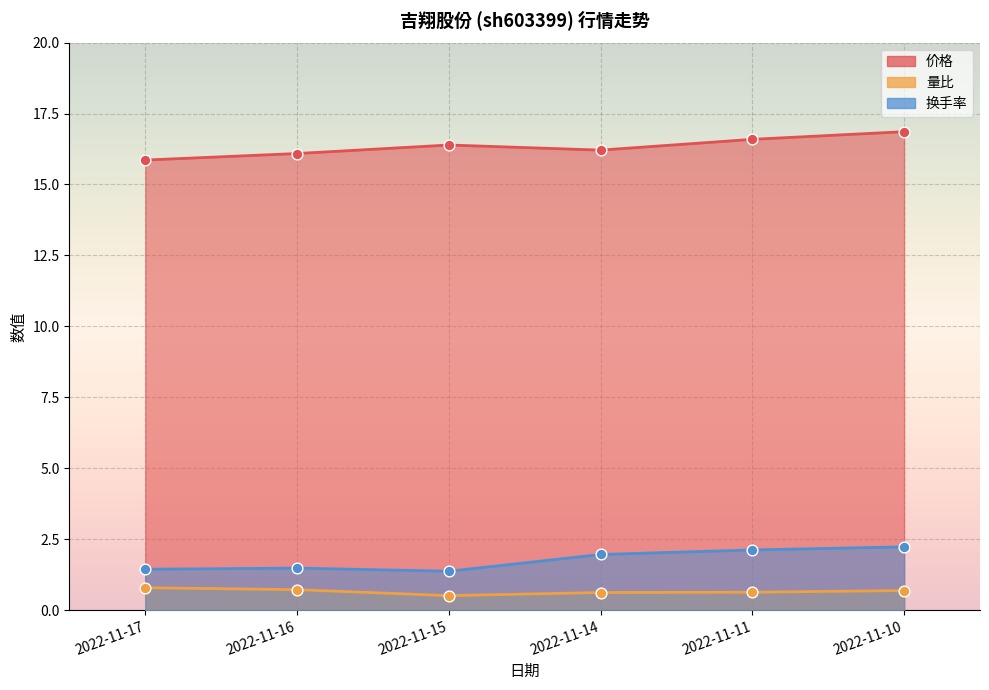

What is the total value across all series at 2022-11-17?

18.1